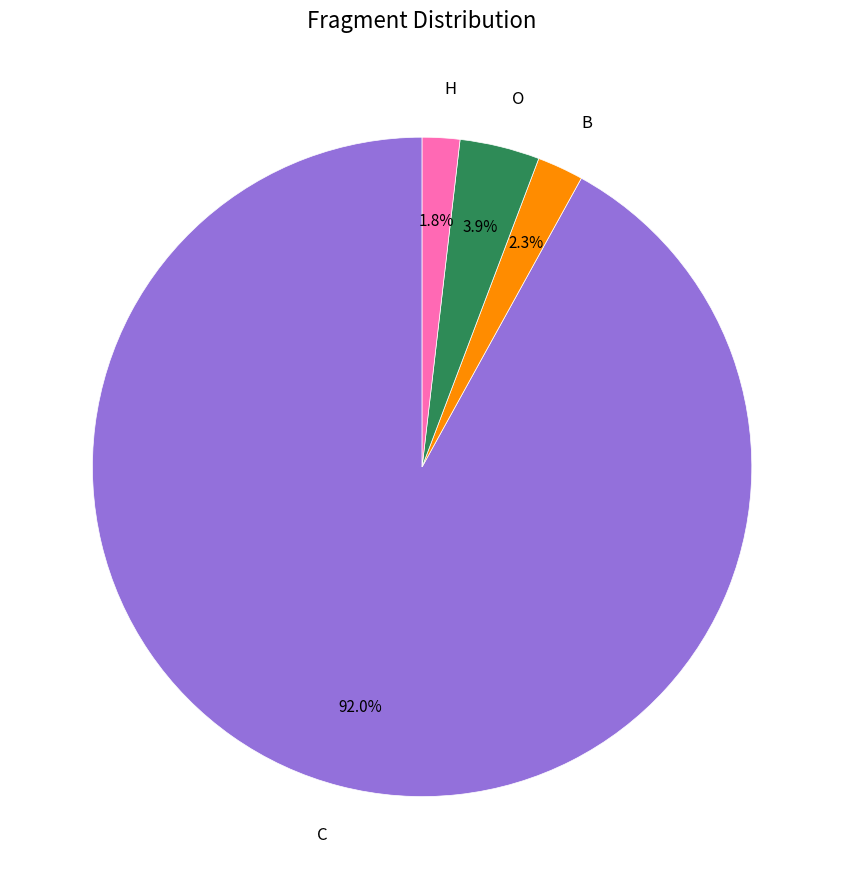

Which has a higher value, C or H?

C